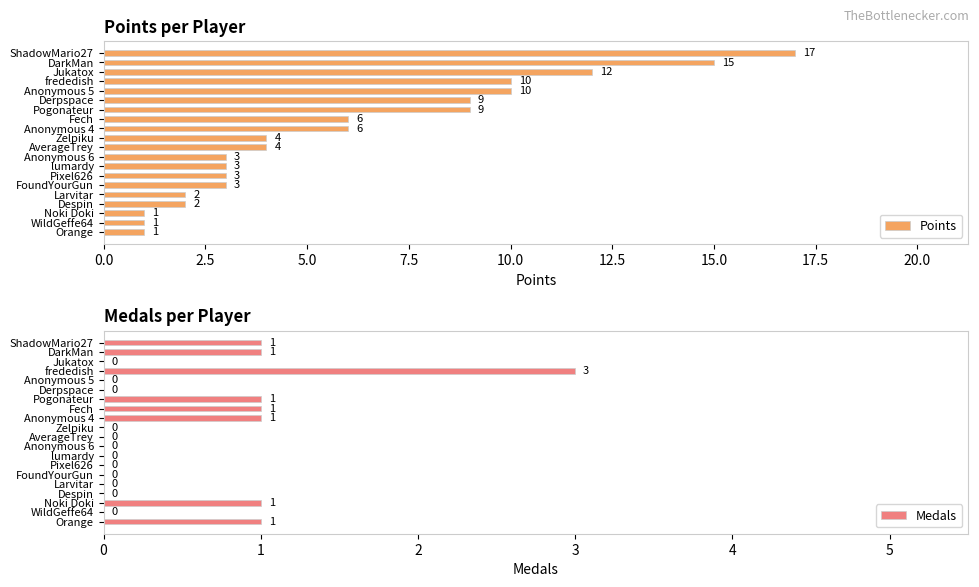

How many bars are there in total?

40